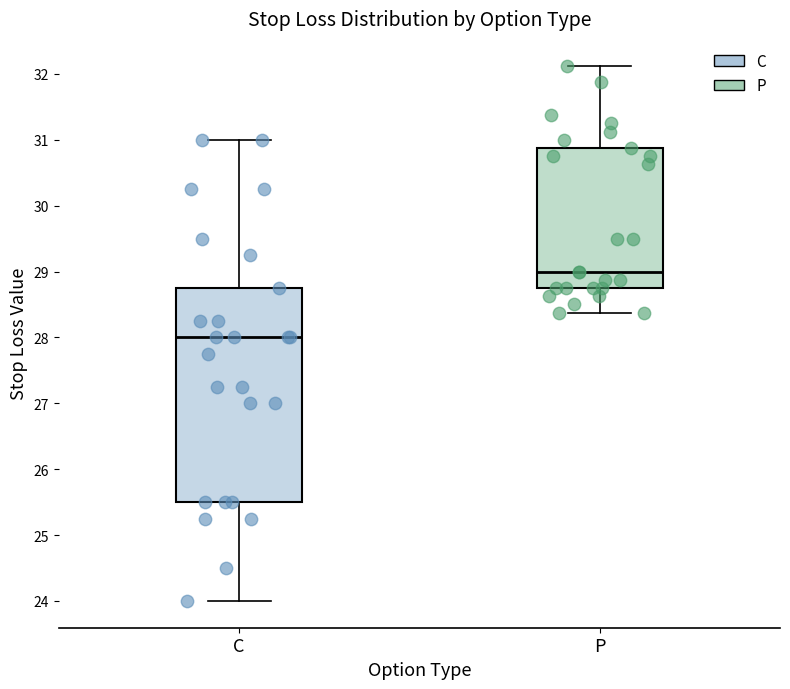

Where does the lower whisker of the box for C end on the y-axis? The values are not printed on the chart, so give them approximately, as read against the axis.

24.0